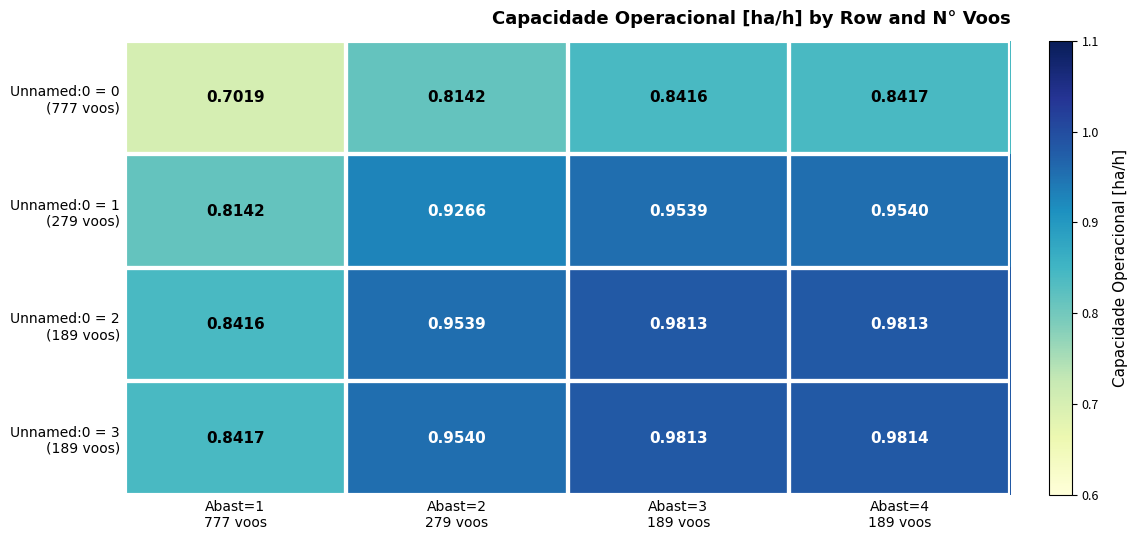

How many data points does each series have?

4